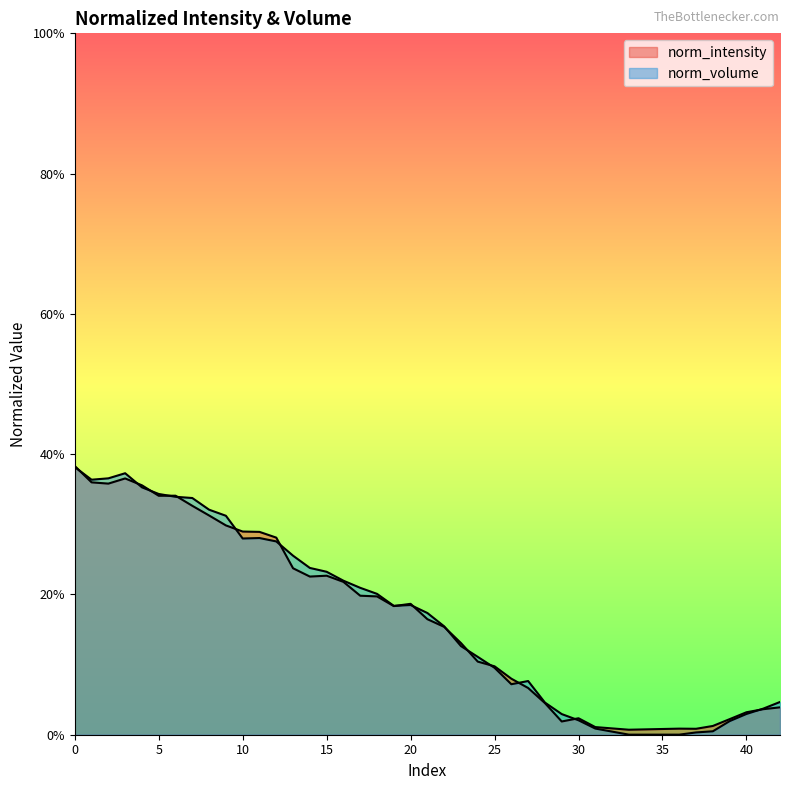

What is the value of the norm_intensity point at the 28th from the left?

0.1